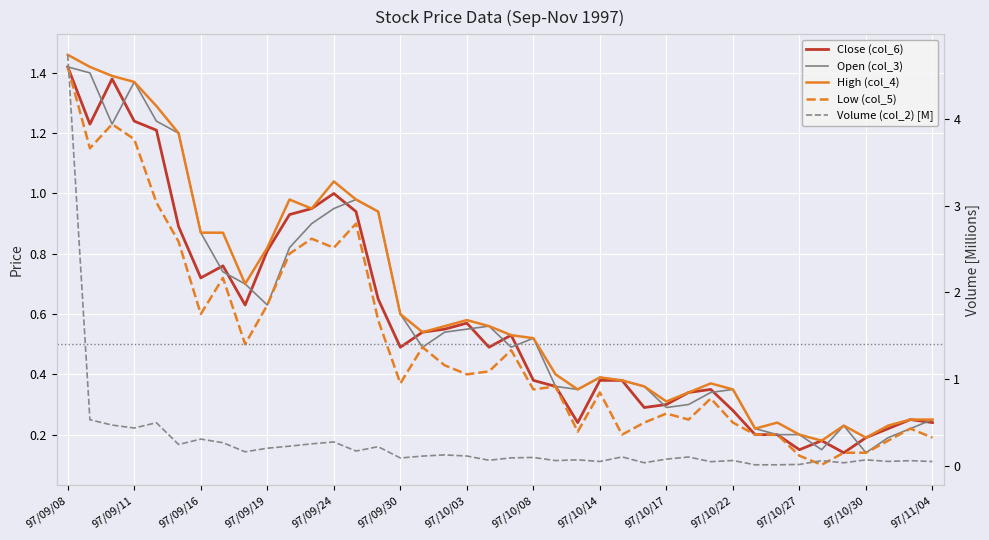

What is the maximum value shown in the chart?

4.7